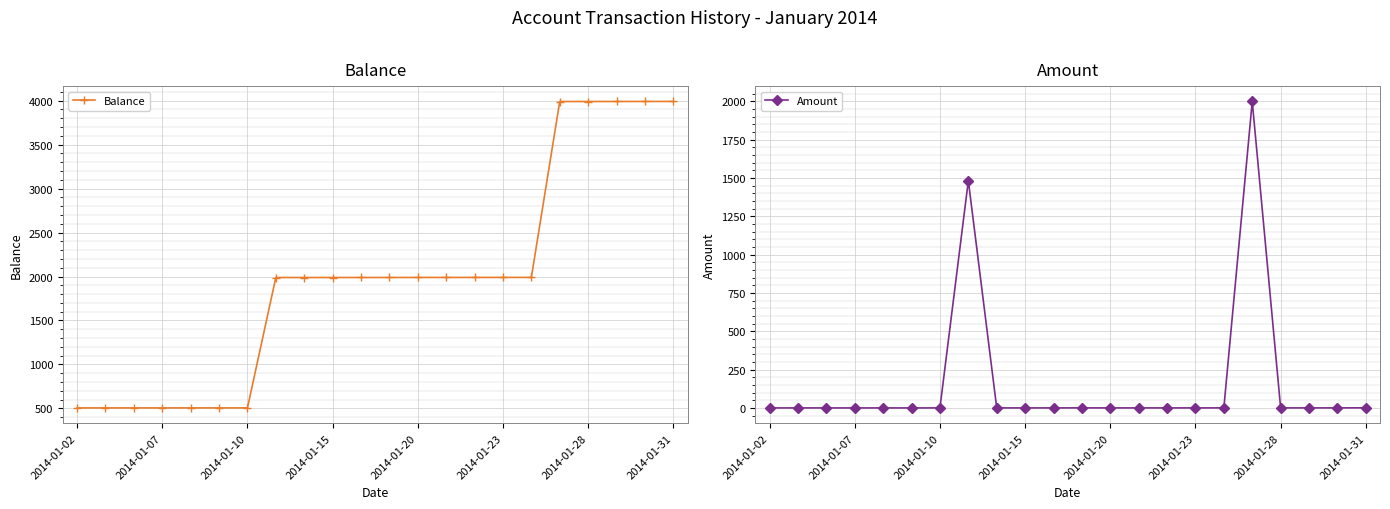

What is the difference between the maximum and second lowest values in the Amount series?

2000.0